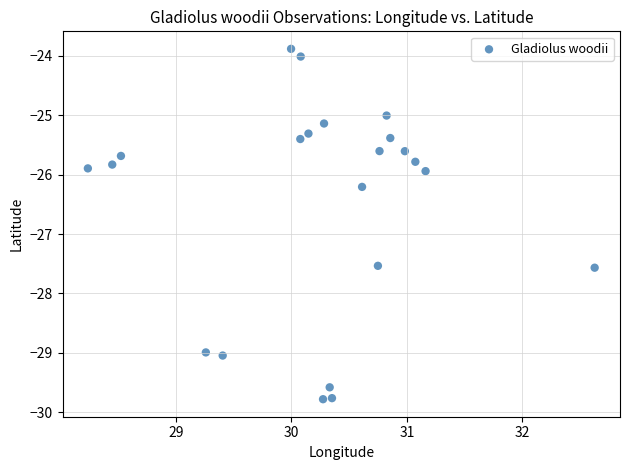

What is the range of X values (max minus min)?

4.4